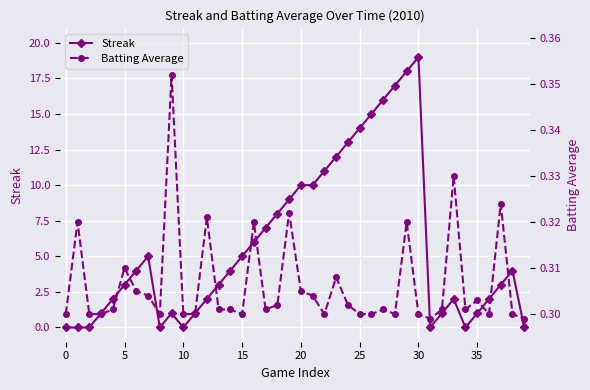

What is the label of the 18th point from the right?

22